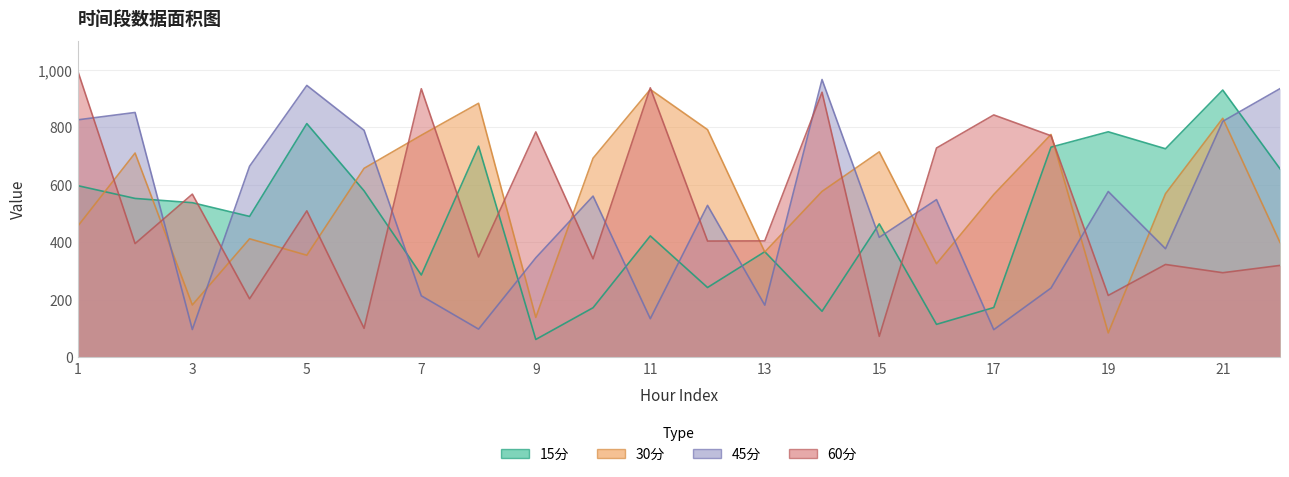

What is the value of the 60分 point at the 4th from the left?

202.9